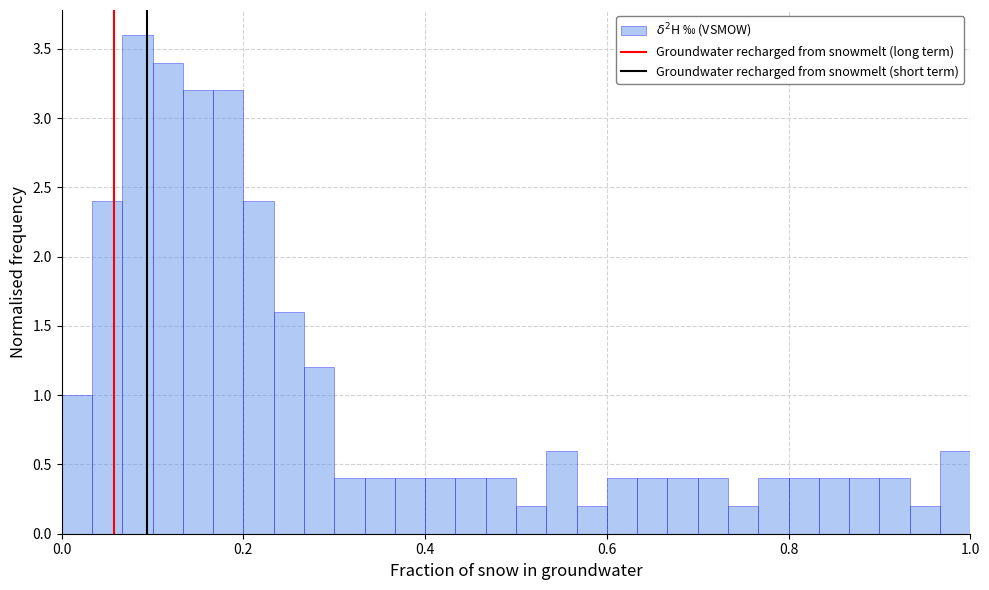

Read against the x-axis, roughly where is the centre of the tallest bar?

0.08